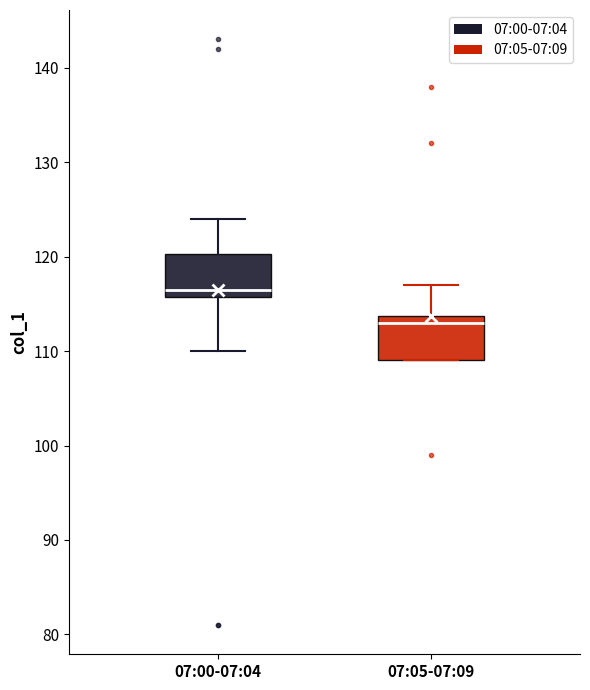

Where is the upper edge of the box for 07:00-07:04 on the y-axis? The values are not printed on the chart, so give them approximately, as read against the axis.

120